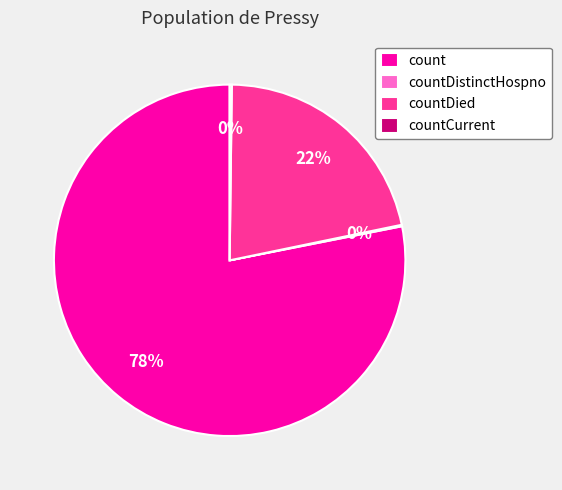

Which category accounts for the majority?

count